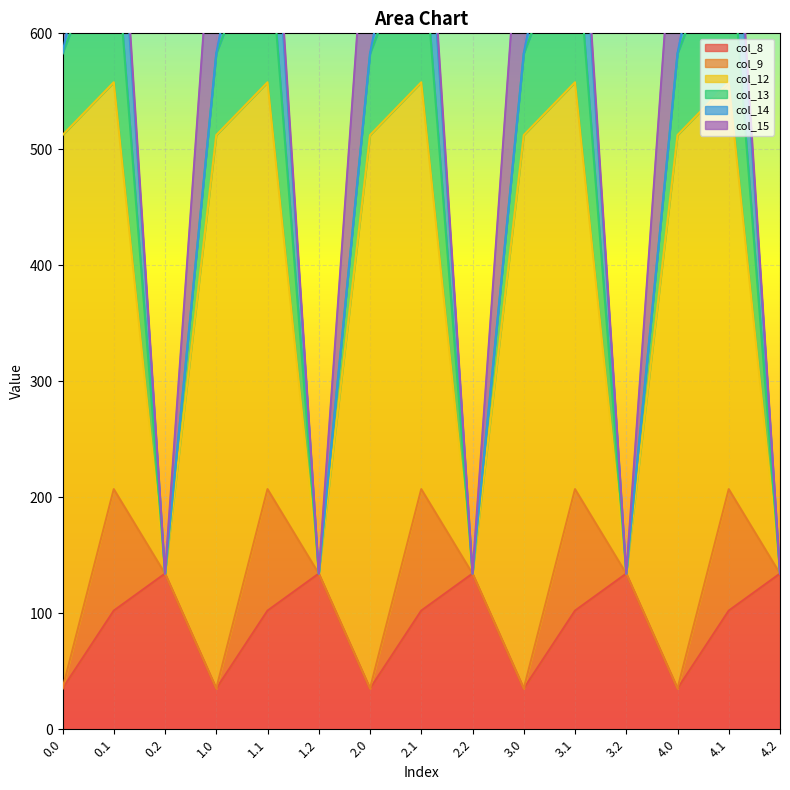

Reading right to left, list all the values displayed in this chart.

col_8: 4.2=134.2	4.1=102.3	4.0=35.0	3.2=134.2	3.1=102.3	3.0=35.0	2.2=134.2	2.1=102.3	2.0=35.0	1.2=134.2	1.1=102.3	1.0=35.0	0.2=134.2	0.1=102.3	0.0=35.0
col_9: 4.2=0.0	4.1=104.8	4.0=0.0	3.2=0.0	3.1=104.8	3.0=0.0	2.2=0.0	2.1=104.8	2.0=0.0	1.2=0.0	1.1=104.8	1.0=0.0	0.2=0.0	0.1=104.8	0.0=0.0
col_12: 4.2=0.0	4.1=350.8	4.0=477.2	3.2=0.0	3.1=350.8	3.0=477.2	2.2=0.0	2.1=350.8	2.0=477.2	1.2=0.0	1.1=350.8	1.0=477.2	0.2=0.0	0.1=350.8	0.0=477.2
col_13: 4.2=0.0	4.1=141.2	4.0=70.2	3.2=0.0	3.1=141.2	3.0=70.2	2.2=0.0	2.1=141.2	2.0=70.2	1.2=0.0	1.1=141.2	1.0=70.2	0.2=0.0	0.1=141.2	0.0=70.2
col_14: 4.2=0.0	4.1=105.5	4.0=0.3	3.2=0.0	3.1=105.5	3.0=0.3	2.2=0.0	2.1=105.5	2.0=0.3	1.2=0.0	1.1=105.5	1.0=0.3	0.2=0.0	0.1=105.5	0.0=0.3
col_15: 4.2=0.0	4.1=17.3	4.0=172.8	3.2=0.0	3.1=17.3	3.0=172.8	2.2=0.0	2.1=17.3	2.0=172.8	1.2=0.0	1.1=17.3	1.0=172.8	0.2=0.0	0.1=17.3	0.0=172.8